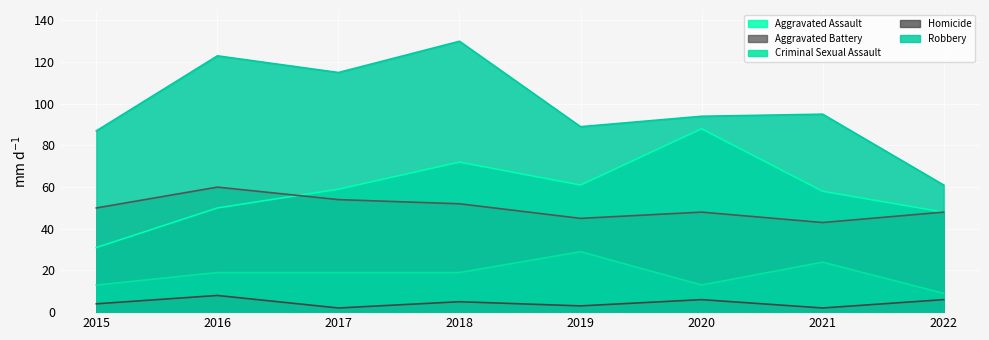

What is the value of the Criminal Sexual Assault point at the 7th from the left?

24